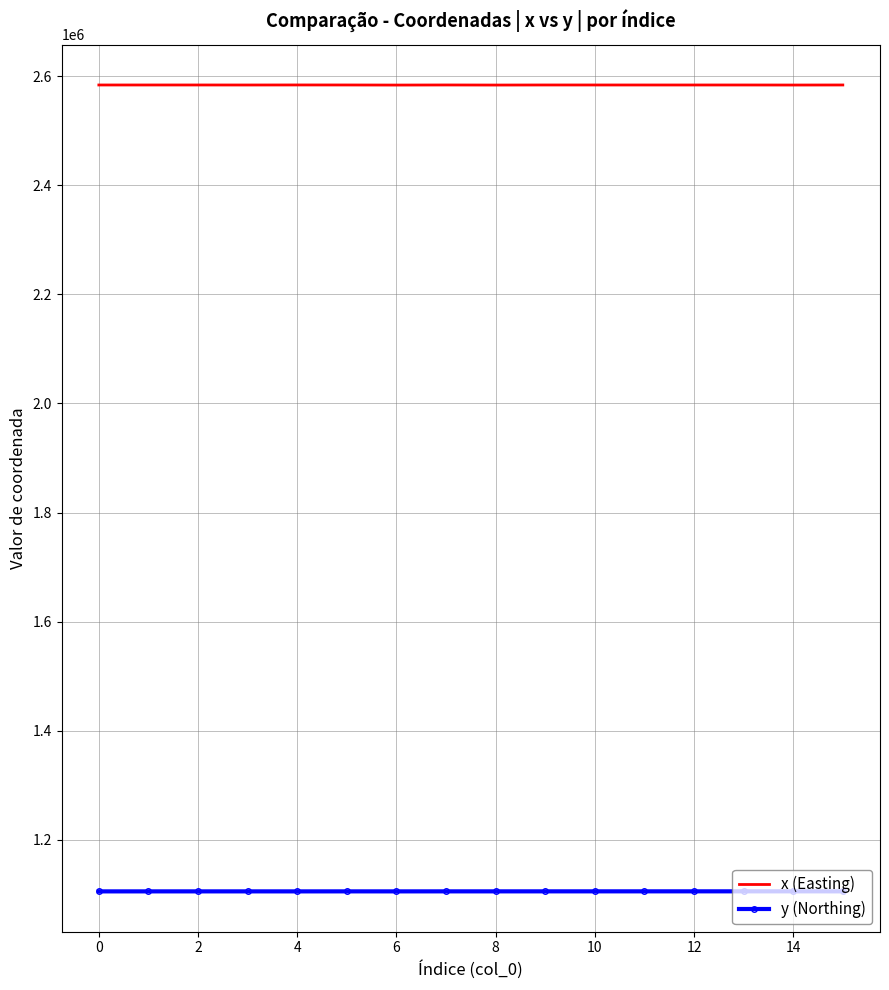

What is the lowest value of the x (Easting) series?

2583458.9